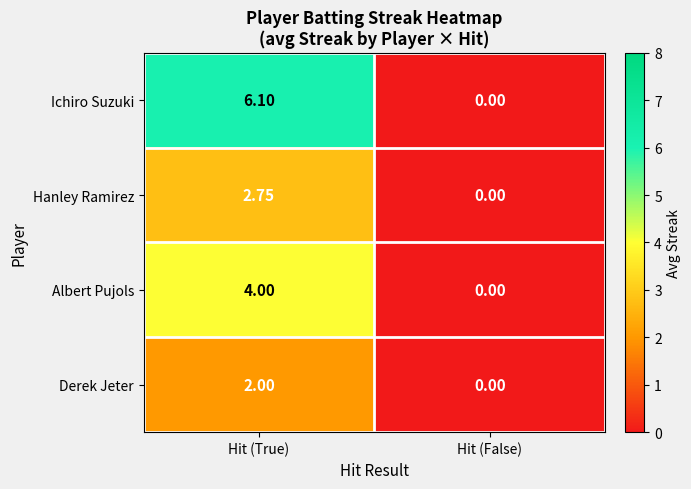

Which series has the largest total across all categories?

Ichiro Suzuki